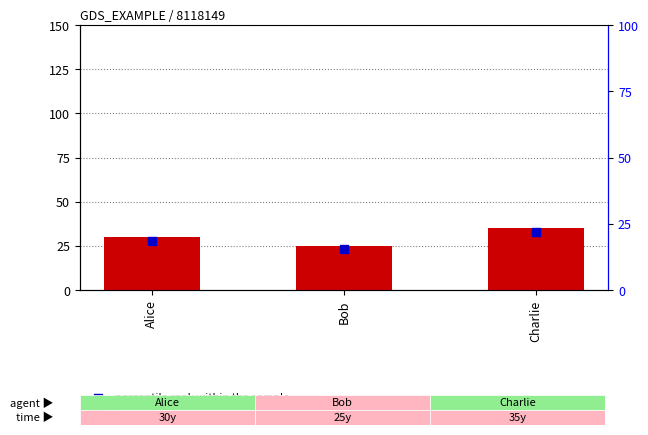

Is the value of percentile rank within the sample at Charlie greater than the value of Age at Alice?

Yes